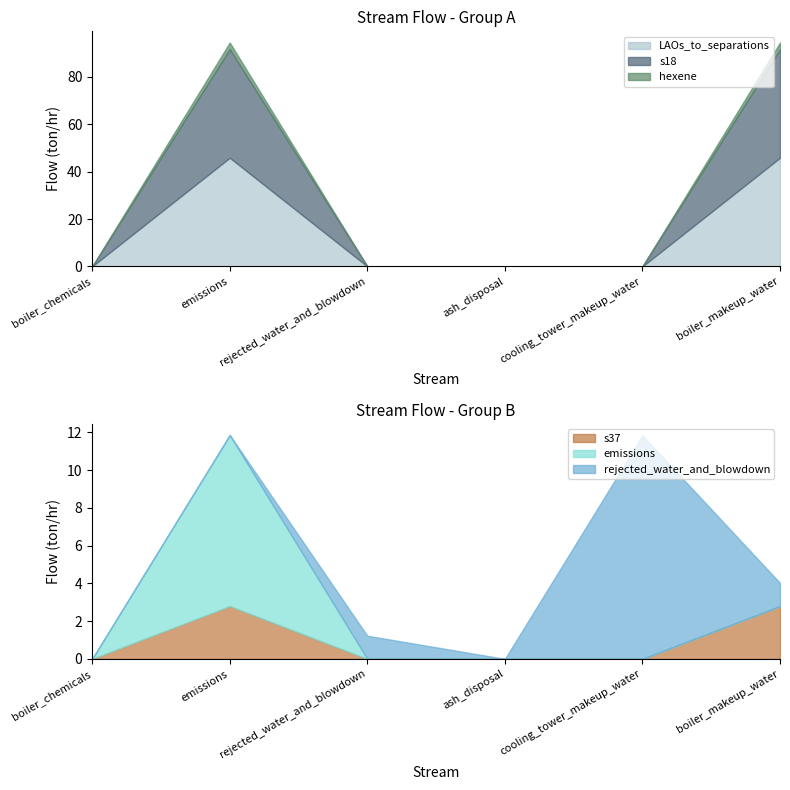

True or false: emissions and LAOs_to_separations intersect in this chart.

False